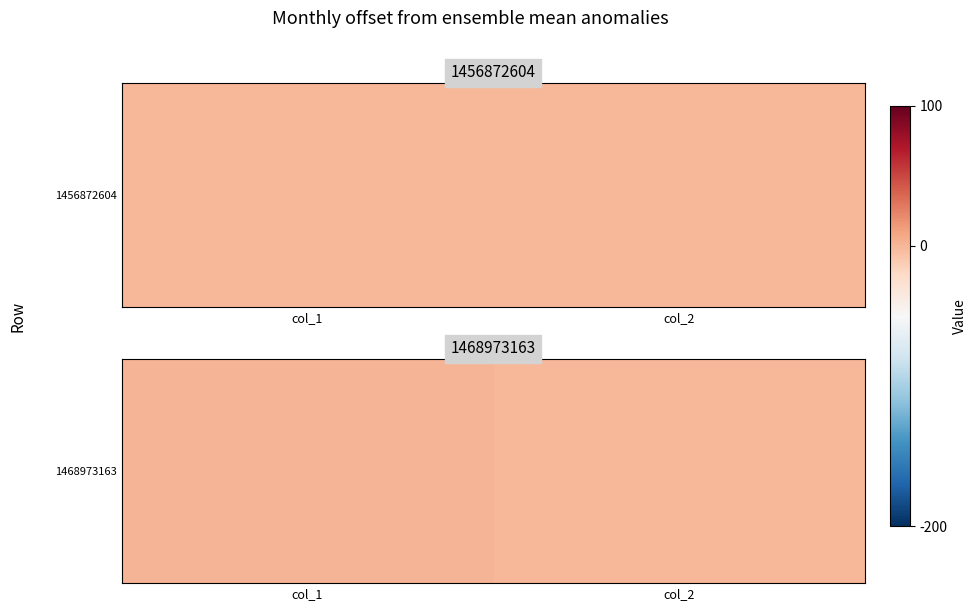

Reading left to right, what are all the values shown in this chart?

col_1=1	col_2=0